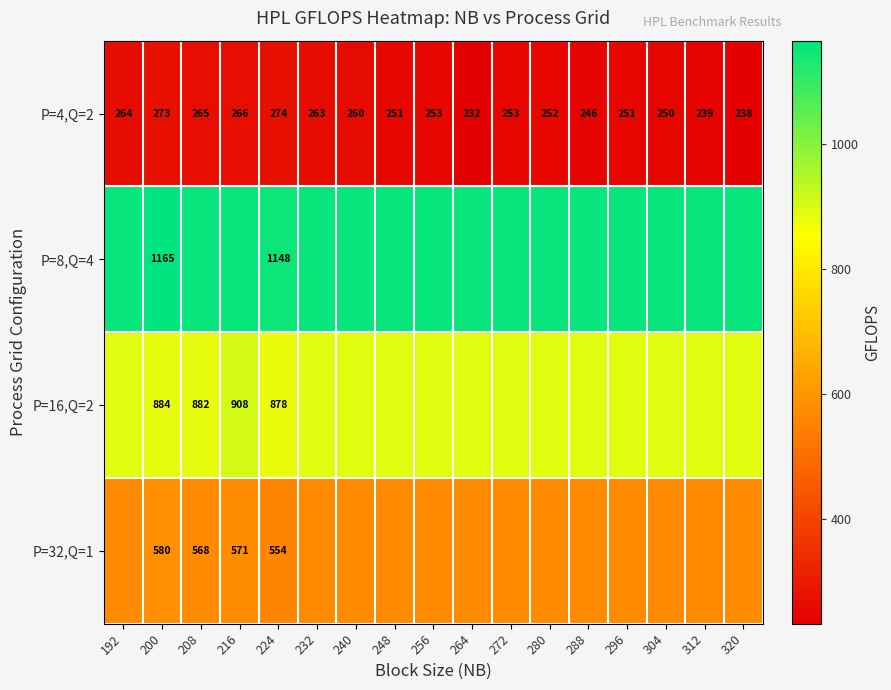

The P=4,Q=2 series shows 135.2 at 192. True or false?

False